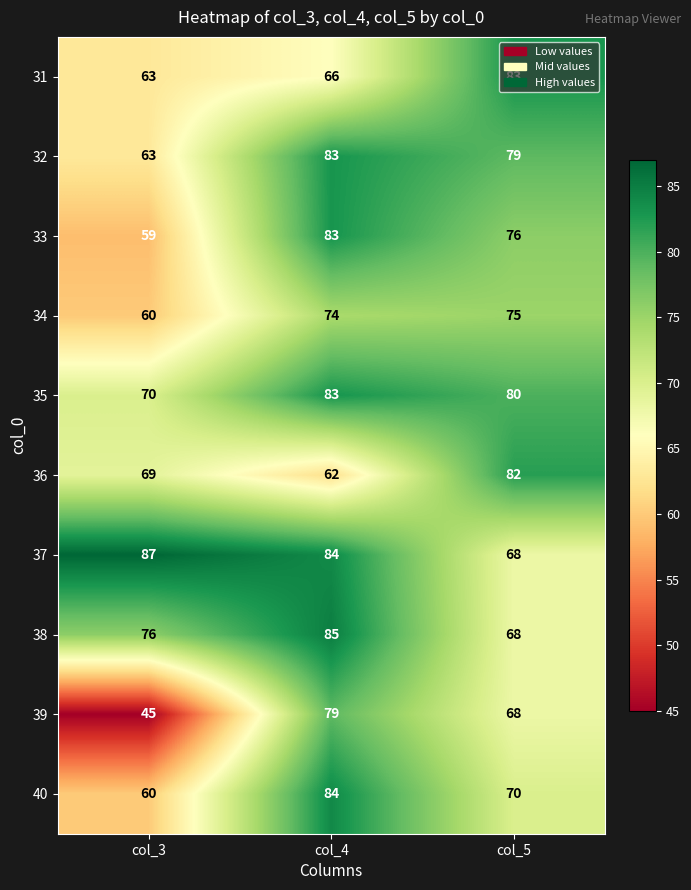

What is the smallest value displayed?

45